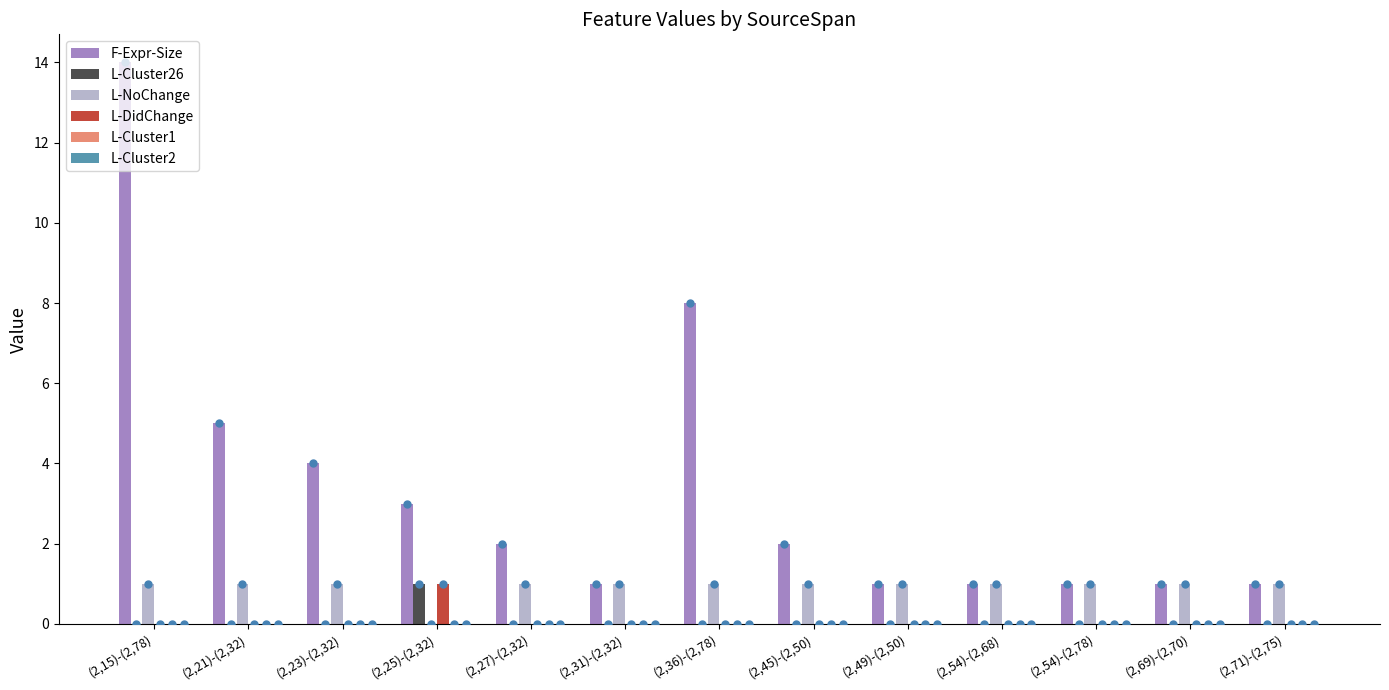

How many L-DidChange values are between 0 and 1?

13